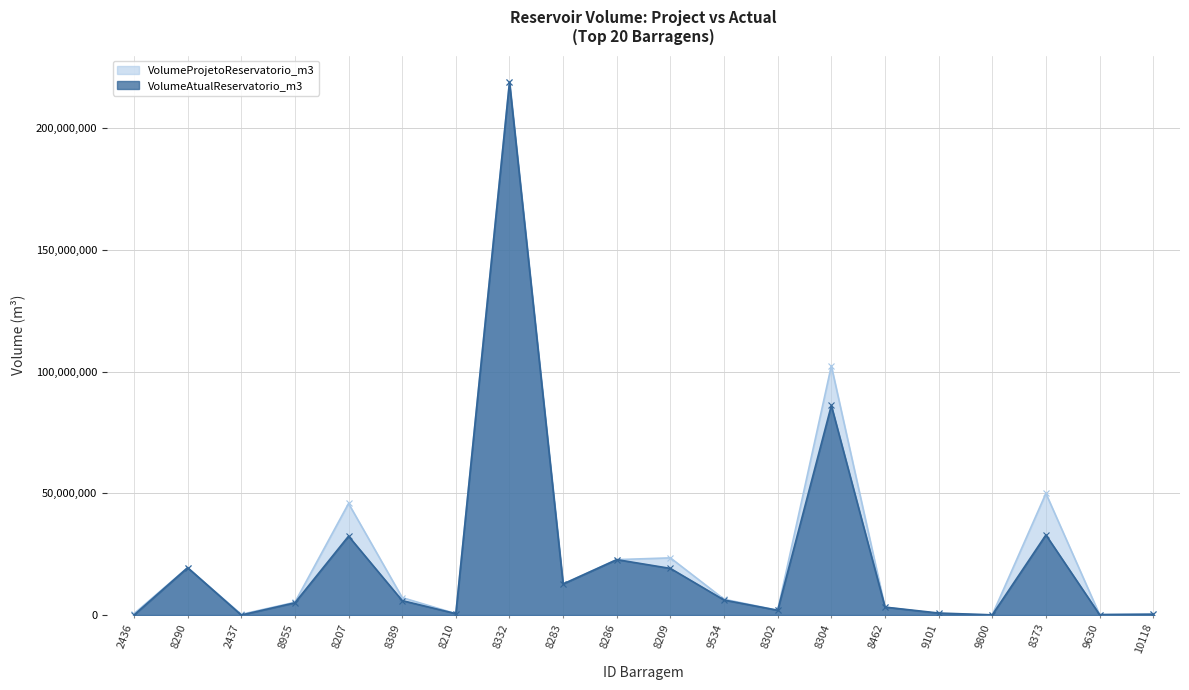

After their last crossing, which series has the higher values: VolumeAtualReservatorio_m3 or VolumeProjetoReservatorio_m3?

VolumeAtualReservatorio_m3